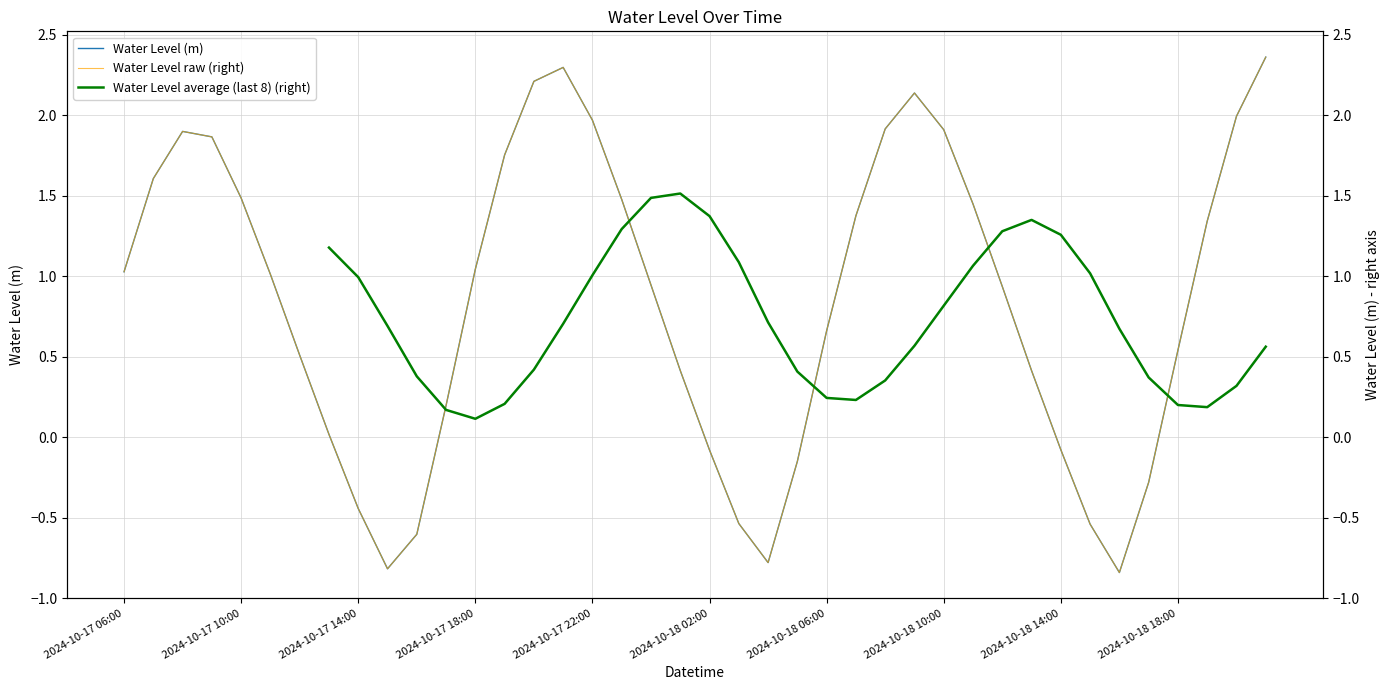

What is the difference between the maximum and minimum values?

3.2